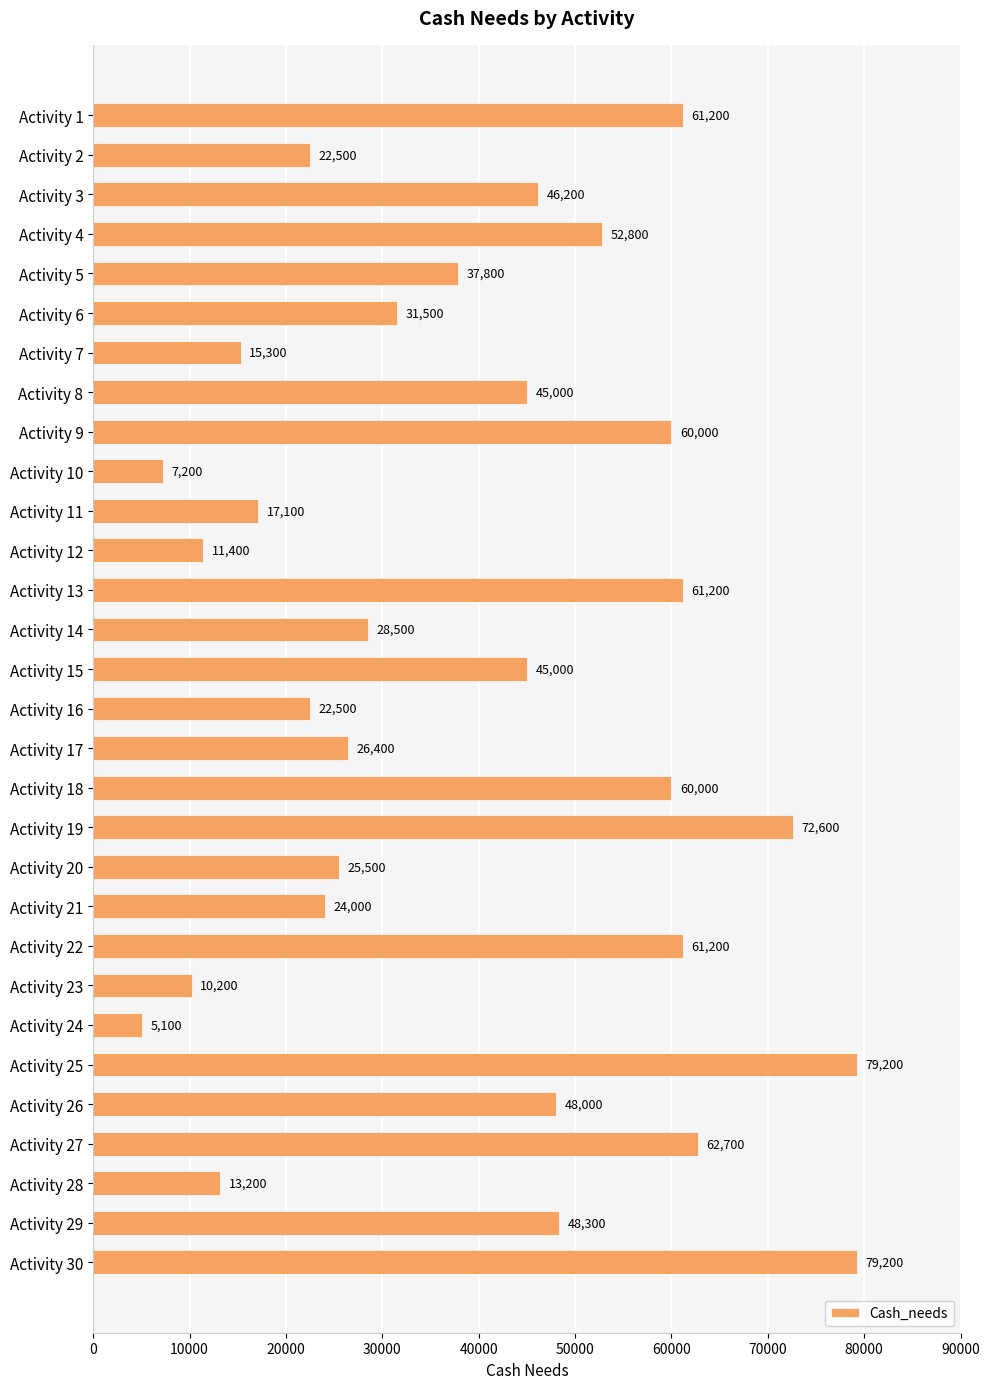

What is the difference between the maximum and minimum values?

74100